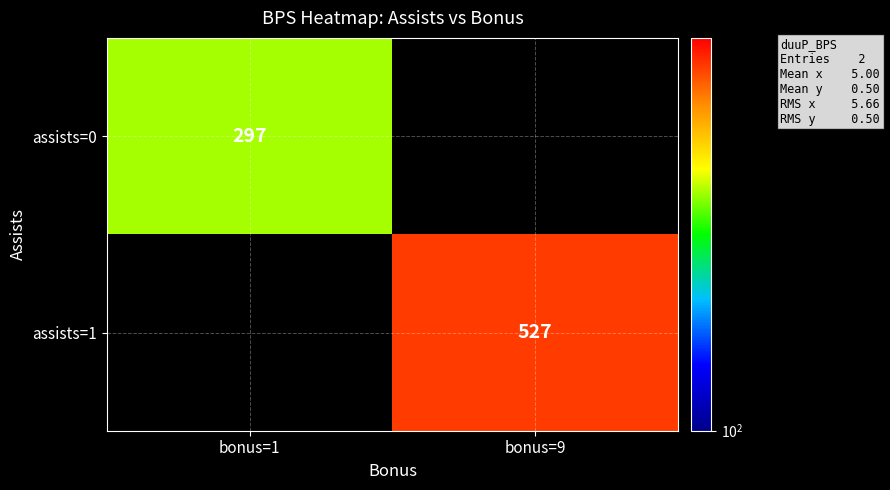

Is it true that assists=0 equals 519 at bonus=1?

False